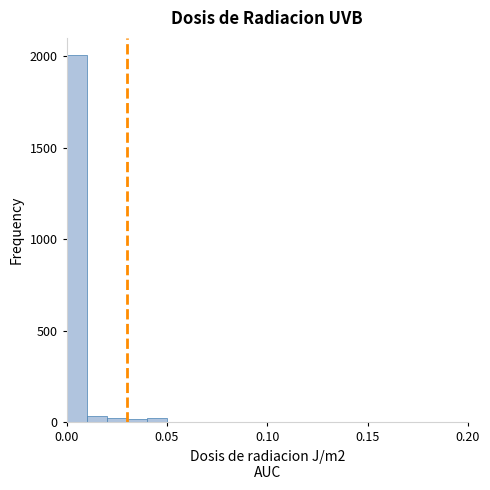

Around what value on the x-axis is the tallest bar? Give the approximate position of its centre, as read against the axis.

0.005